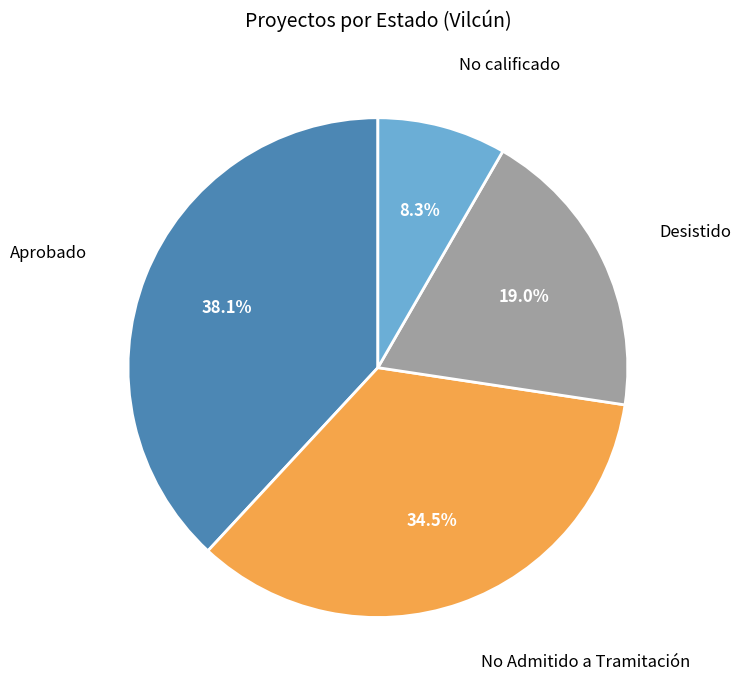

Which slice is the largest?

Aprobado